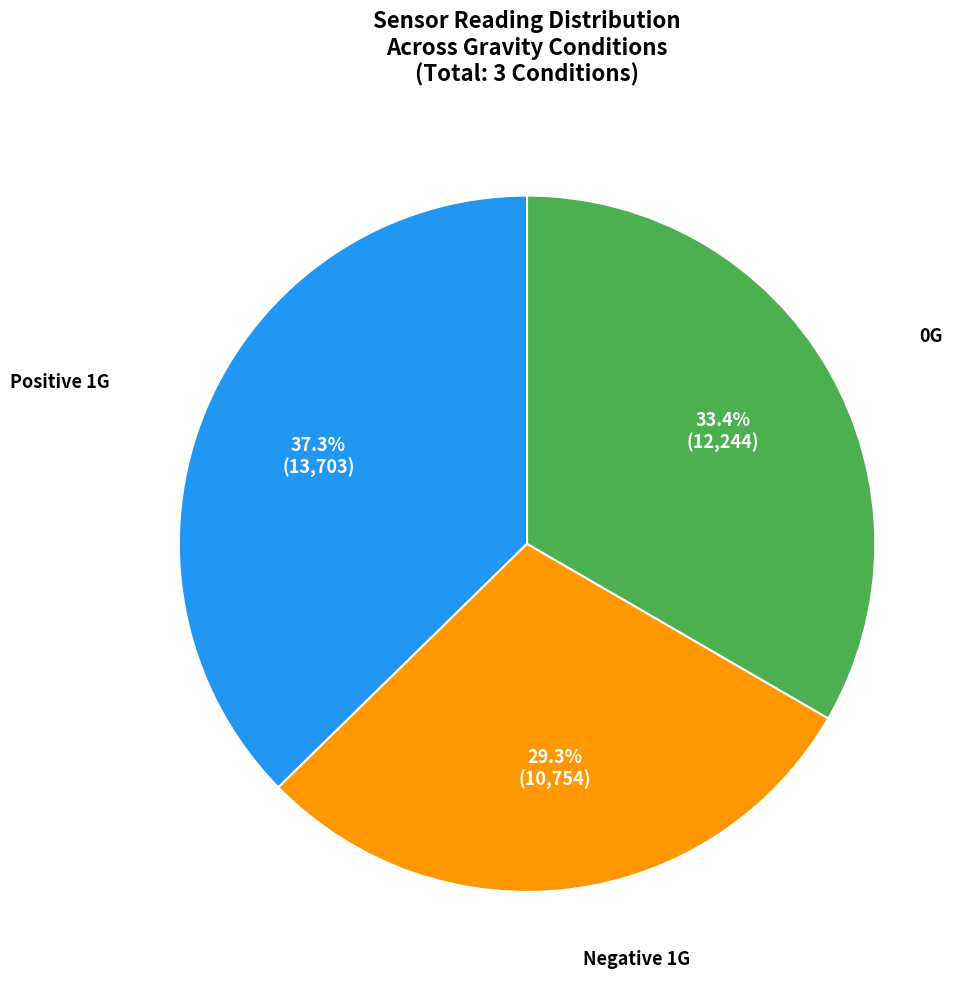

What is the largest slice in the pie chart?

Positive 1G